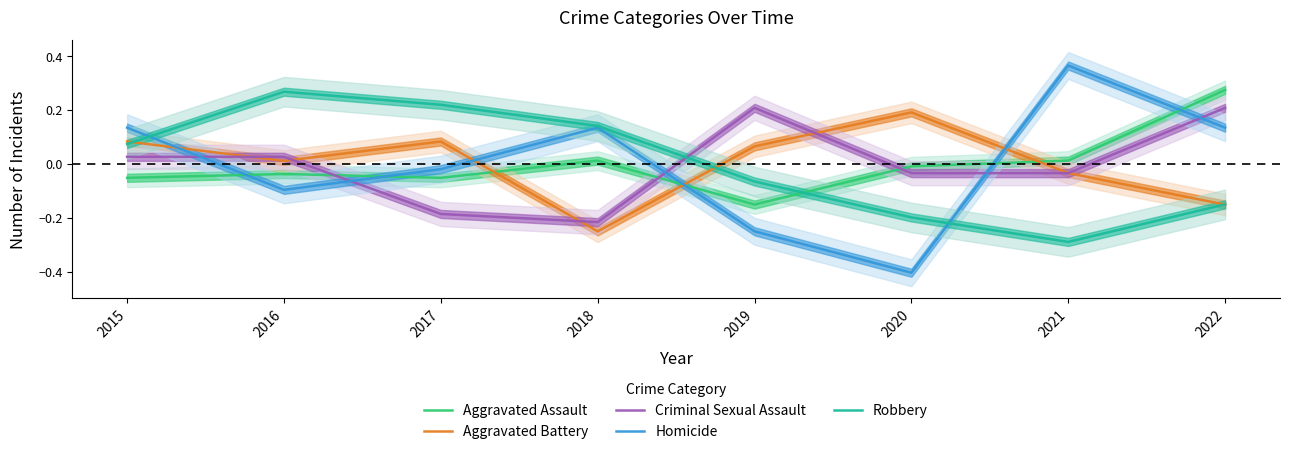

The Criminal Sexual Assault series shows 0.0 at 2015. True or false?

True